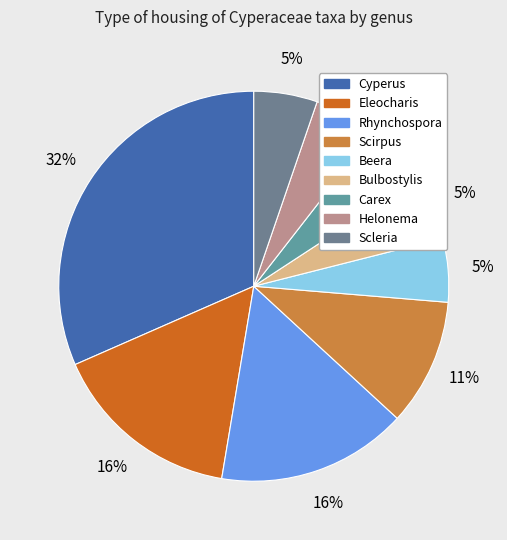

Is it true that Cyperus is 1% of the pie?

False